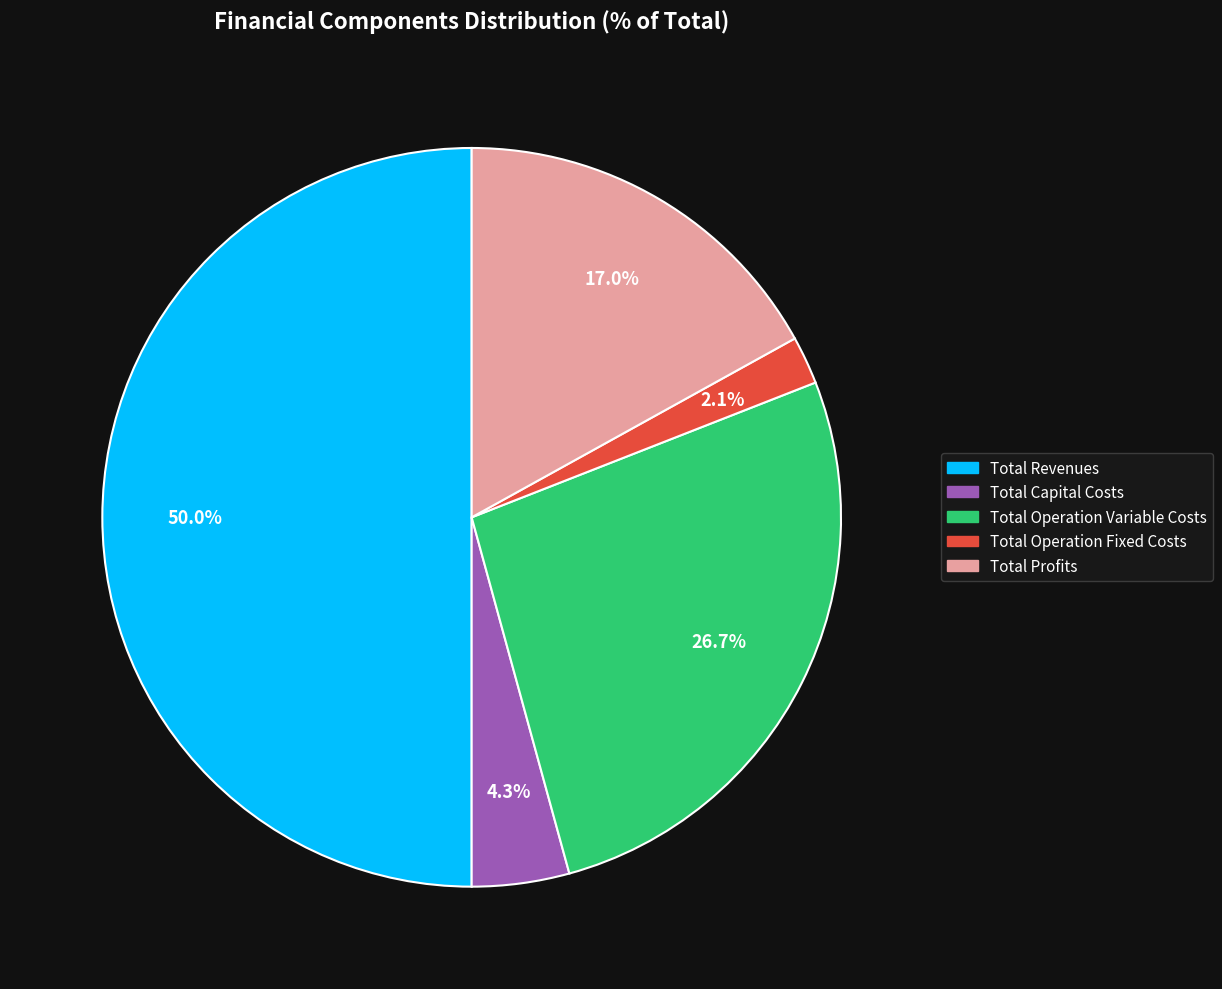

To the nearest percent, what is the difference between the Total Profits and Total Capital Costs slice percentages?

13%